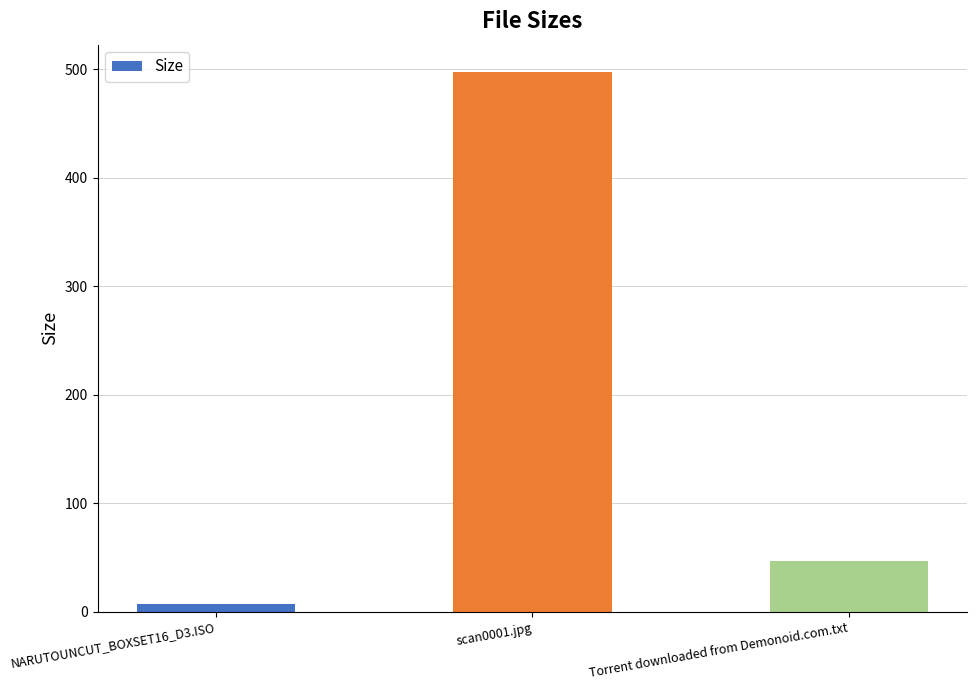

What is the average value?

183.8